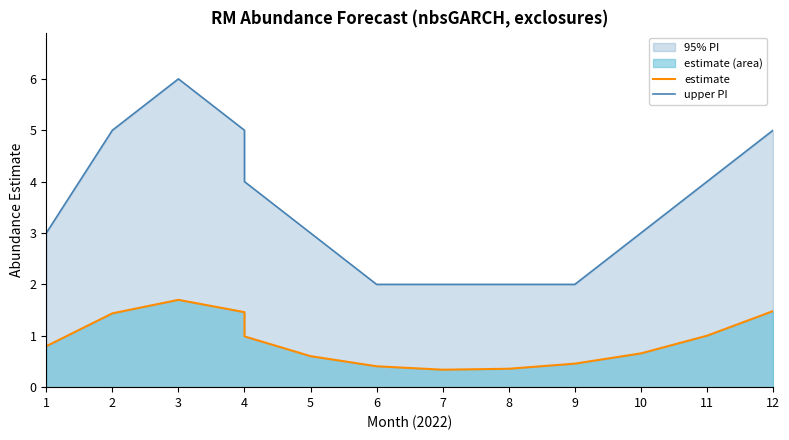

True or false: upper PI and estimate intersect in this chart.

False